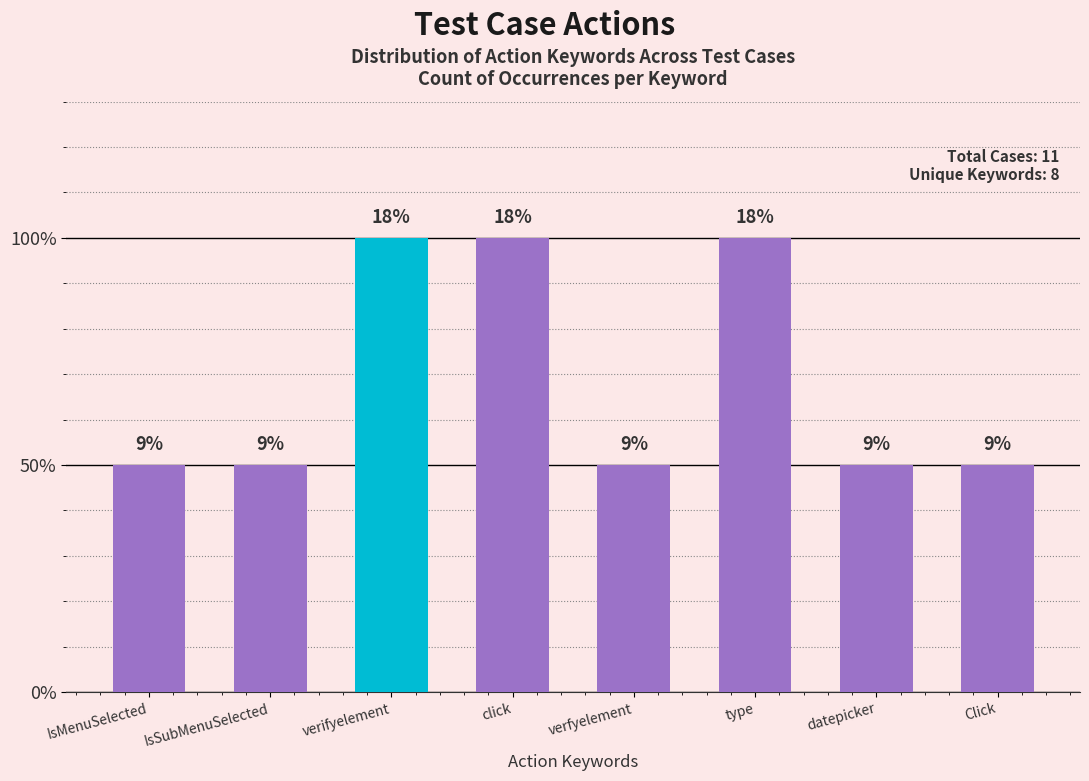

What is the sum of the values at verfyelement and IsMenuSelected?

2